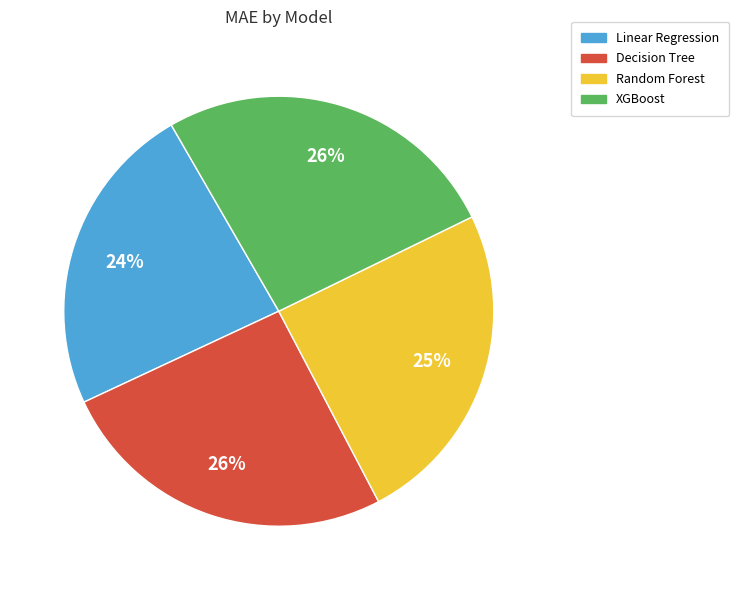

How many slices are in this pie chart?

4